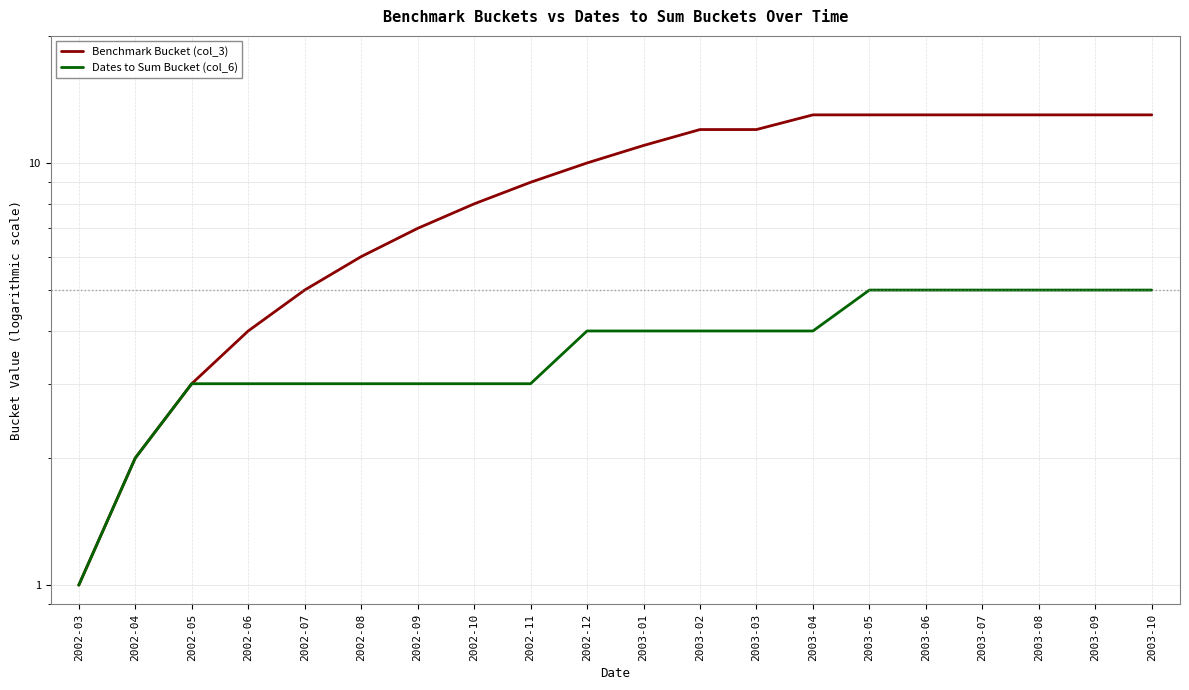

Reading right to left, transcribe all the data shown in this chart.

Benchmark Bucket (col_3): 13	13	13	13	13	13	13	12	12	11	10	9	8	7	6	5	4	3	2	1
Dates to Sum Bucket (col_6): 5	5	5	5	5	5	4	4	4	4	4	3	3	3	3	3	3	3	2	1